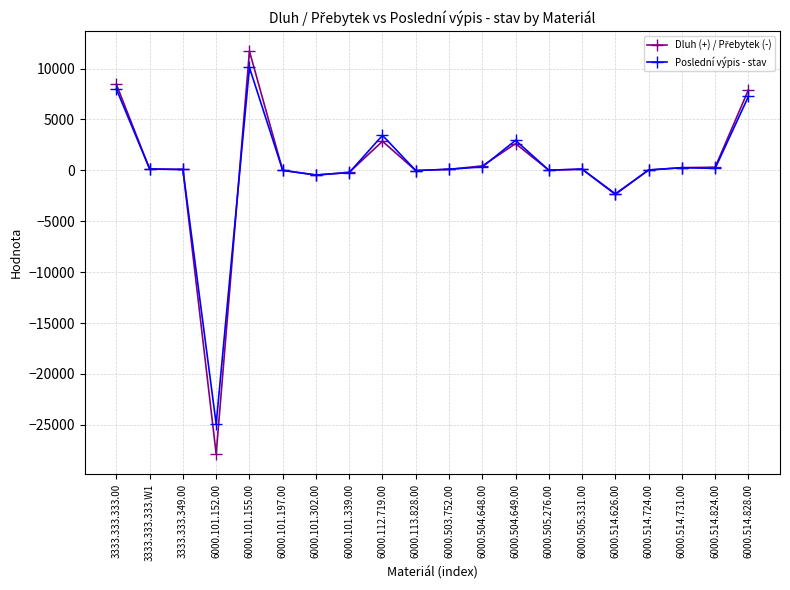

What is the minimum value for Poslední výpis - stav?

-24934